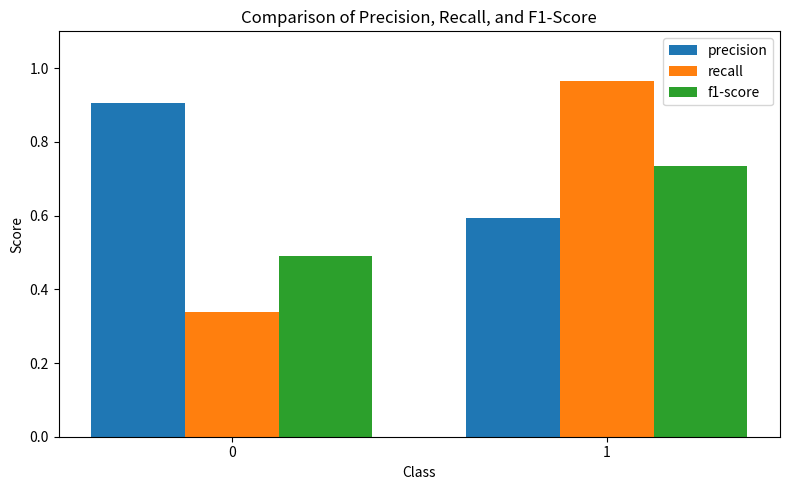

What is the difference between the recall values at 0 and 1?

0.6